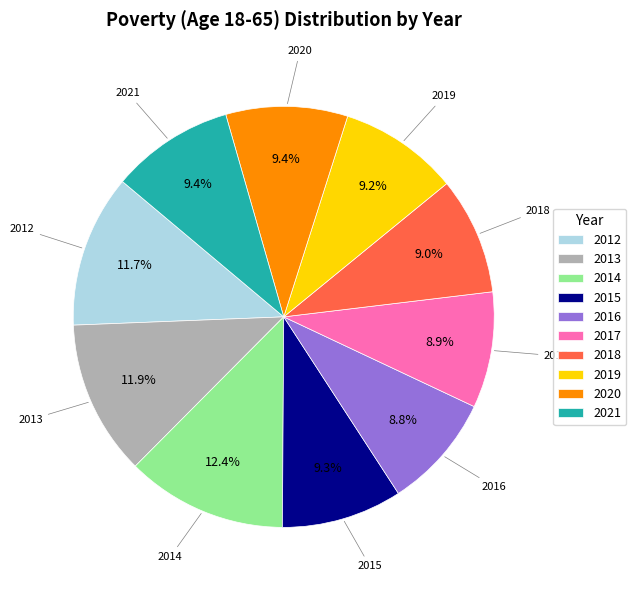

How many slices are in this pie chart?

10